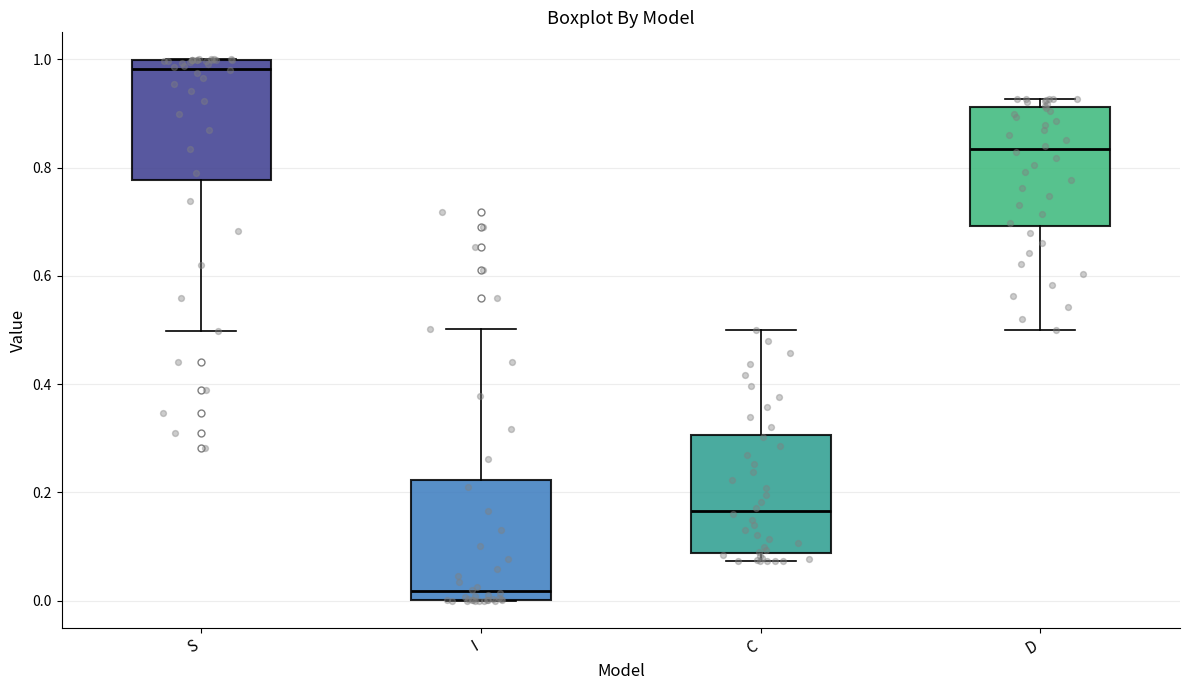

Reading left to right, transcribe this box plot: for each box, give where its median line is, the range the box spans, and where its two whiskers end, as read against the y-axis. The values are not printed on the chart, so give them approximately, as read against the axis.

S: median 0.98, box 0.78 to 1.00, whiskers 0.50 to 1.00
I: median 0.02, box 0.00 to 0.22, whiskers 0.00 to 0.50
C: median 0.16, box 0.08 to 0.30, whiskers 0.08 (just below the box's lower edge) to 0.50
D: median 0.84, box 0.70 to 0.92, whiskers 0.50 to 0.92 (just above the box's upper edge)